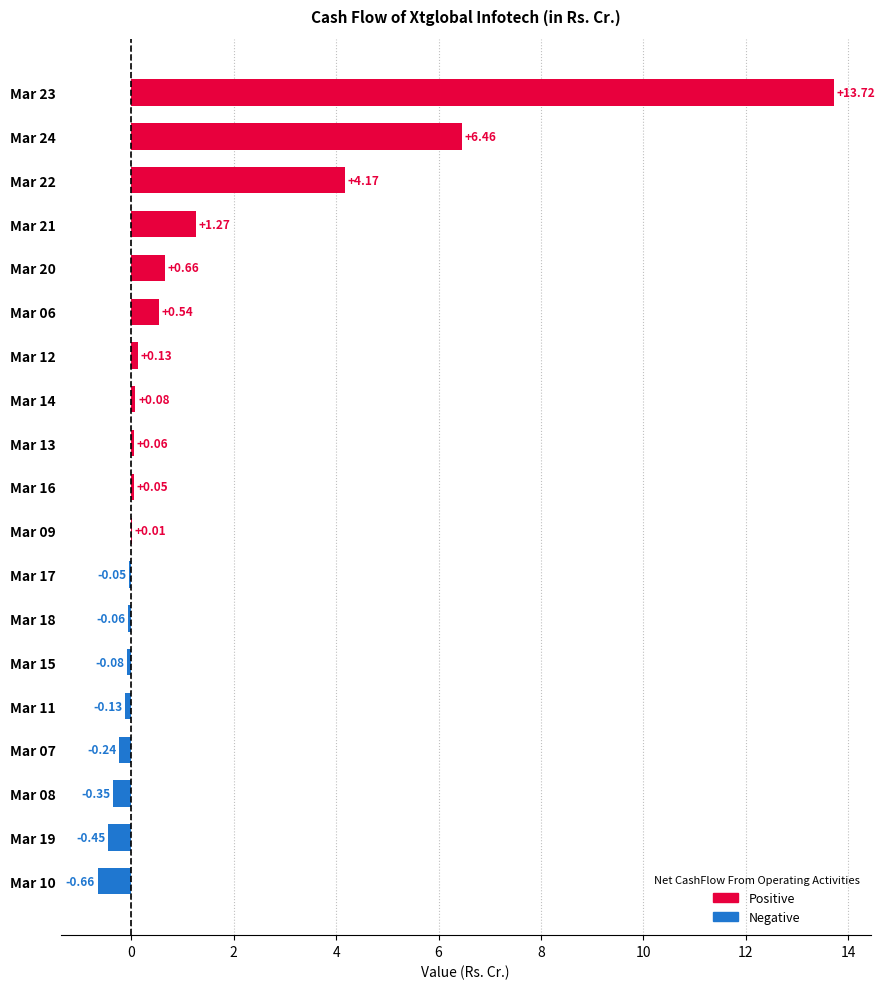

What is the change in value from Mar 18 to Mar 16?

+0.1